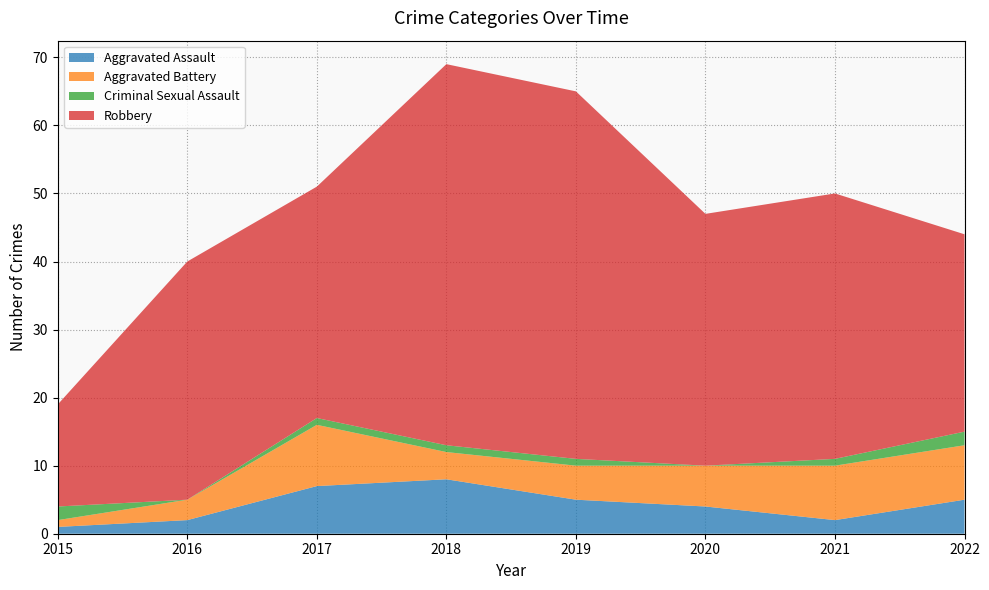

Reading left to right, list all the values displayed in this chart.

Aggravated Assault: 1	2	7	8	5	4	2	5
Aggravated Battery: 1	3	9	4	5	6	8	8
Criminal Sexual Assault: 2	0	1	1	1	0	1	2
Robbery: 15	35	34	56	54	37	39	29